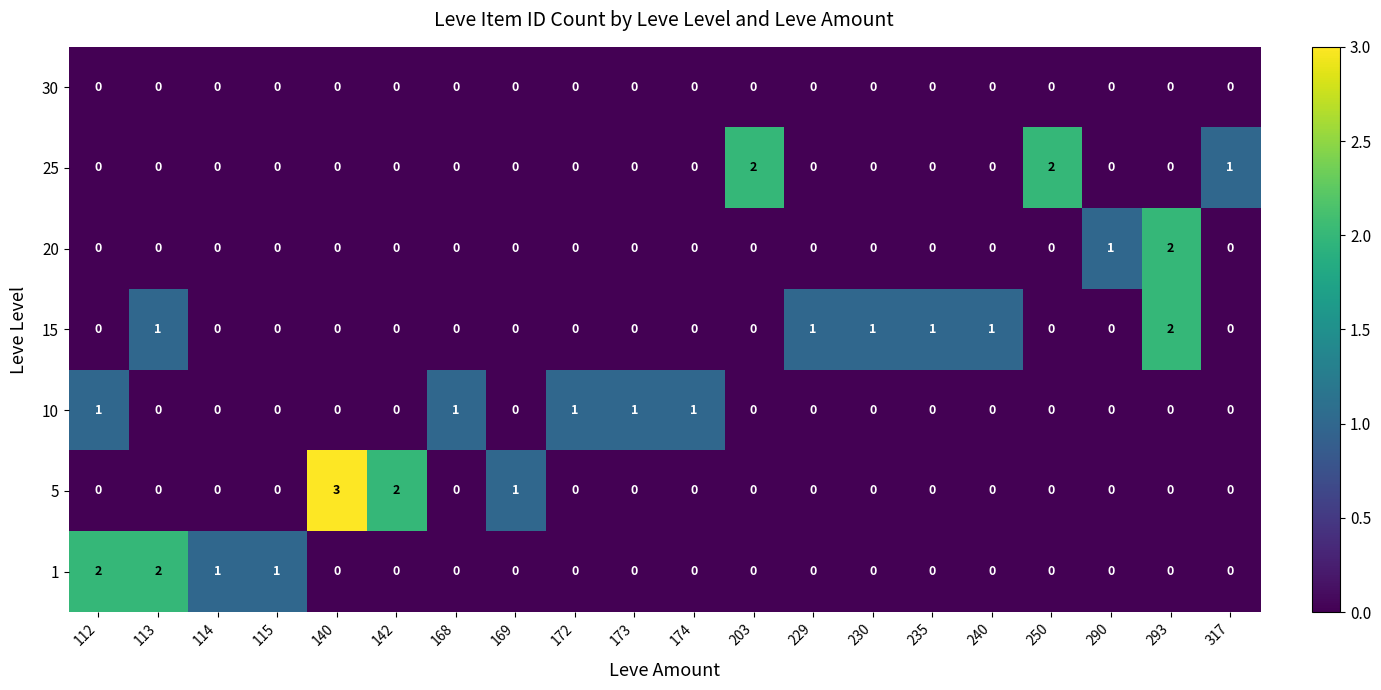

How many 10 values are between 0 and 1?

20